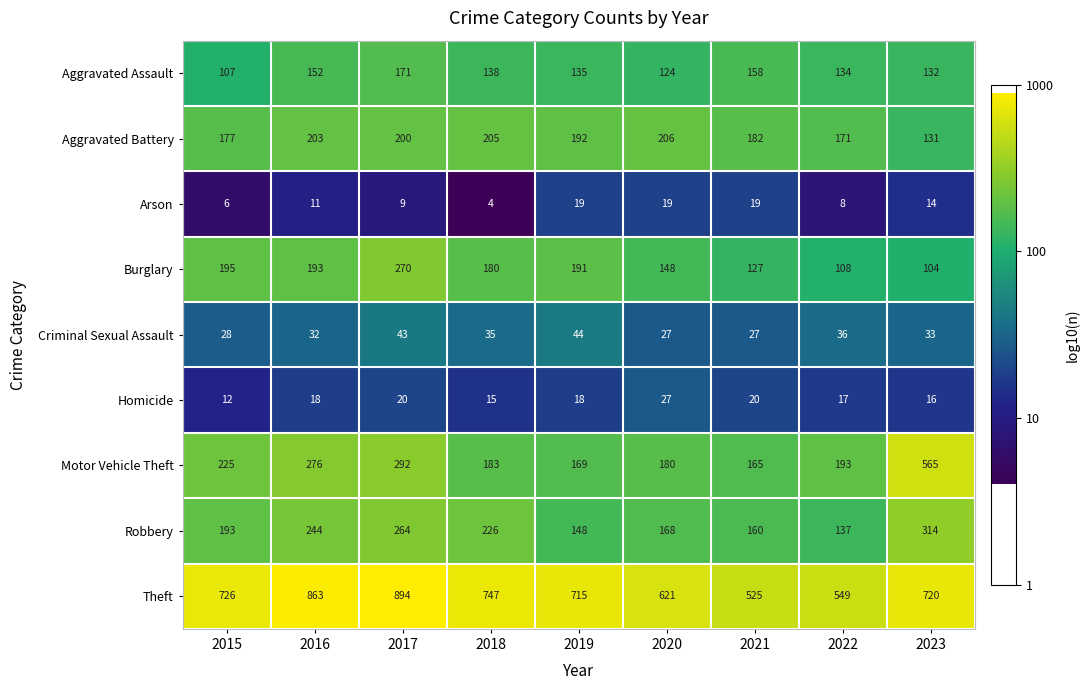

What is the difference between the Burglary values at 2018 and 2020?

32